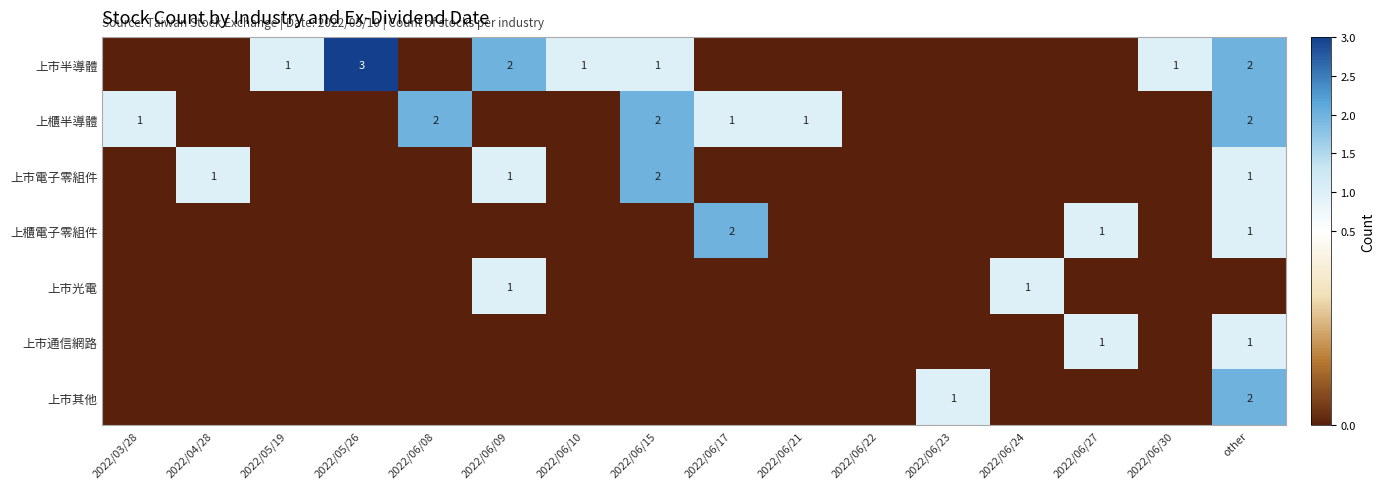

Count the number of data series in this chart.

7